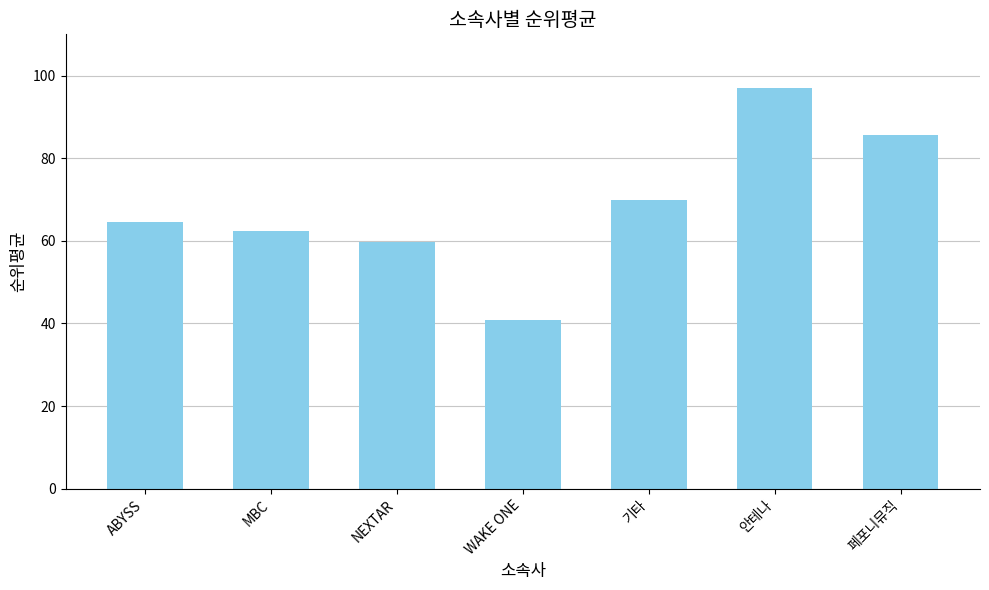

What is the difference between the maximum and second lowest values?

37.3